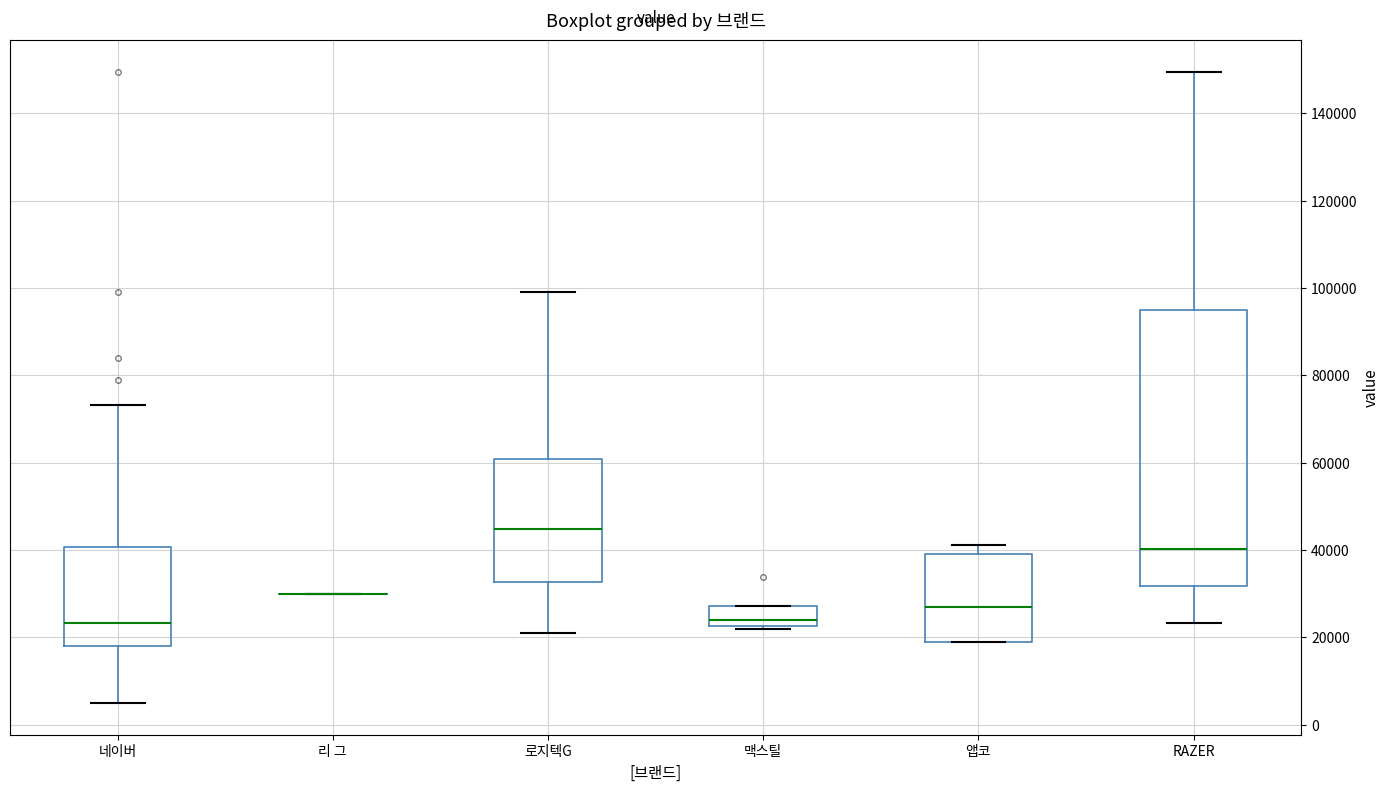

Reading left to right, transcribe this box plot: for each box, give where its median line is, the range the box spans, and where its two whiskers end, as read against the y-axis. The values are not printed on the chart, so give them approximately, as read against the axis.

네이버: median 24000, box 18000 to 40000, whiskers 4000 to 74000
리 그: box collapsed to a line at 30000, whiskers 30000 to 30000
로지텍G: median 44000, box 32000 to 60000, whiskers 20000 to 100000
맥스틸: median 24000, box 22000 to 28000, whiskers 22000 (just below the box's lower edge) to 28000
앱코: median 28000, box 20000 to 40000, whiskers 18000 to 42000
RAZER: median 40000, box 32000 to 94000, whiskers 24000 to 150000